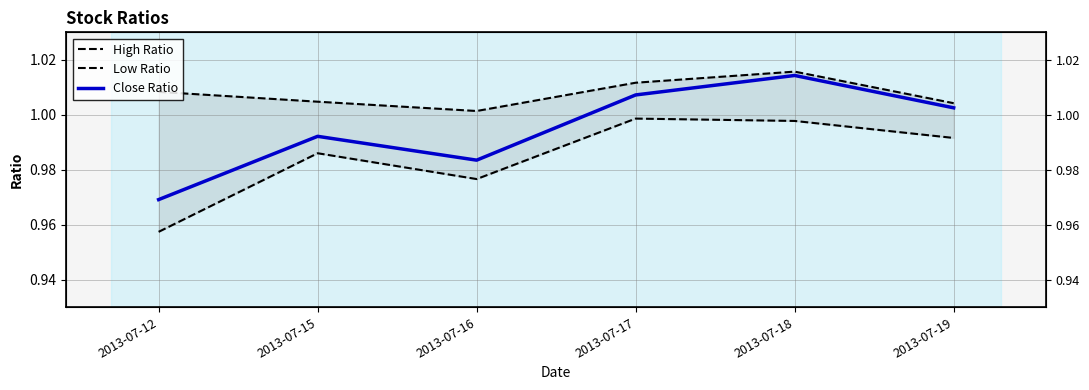

At which category is the sum across all series the highest?

2013-07-18